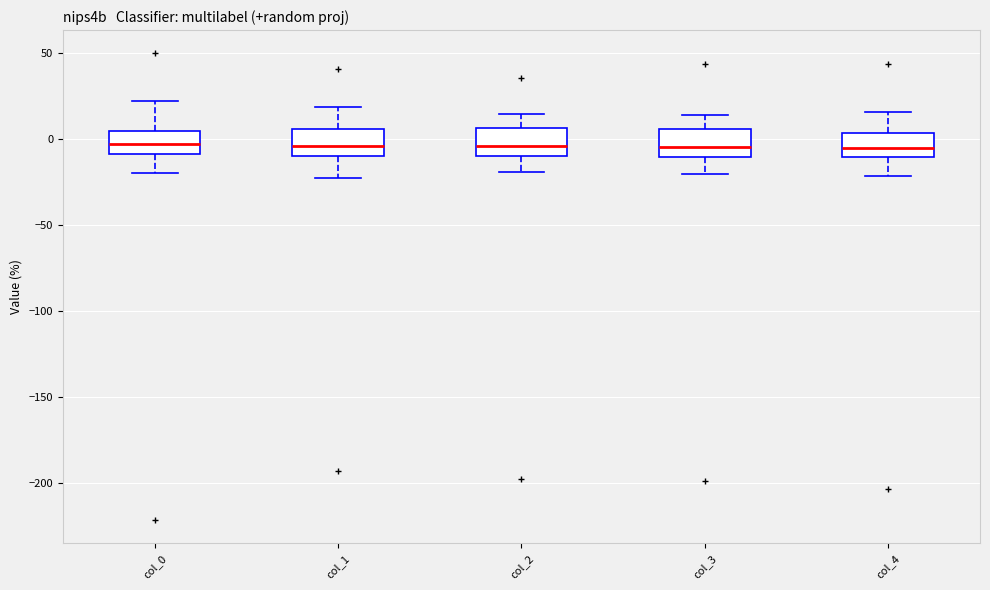

Reading left to right, read every box against the y-axis: the position of its median line, the range the box covers, and the ends of its whiskers. The values are not printed on the chart, so give them approximately, as read against the axis.

col_0: median -5, box -10 to 5, whiskers -20 to 20
col_1: median -5, box -10 to 5, whiskers -25 to 20
col_2: median -5, box -10 to 5, whiskers -20 to 15
col_3: median -5, box -10 to 5, whiskers -20 to 15
col_4: median -5, box -10 to 5, whiskers -20 to 15